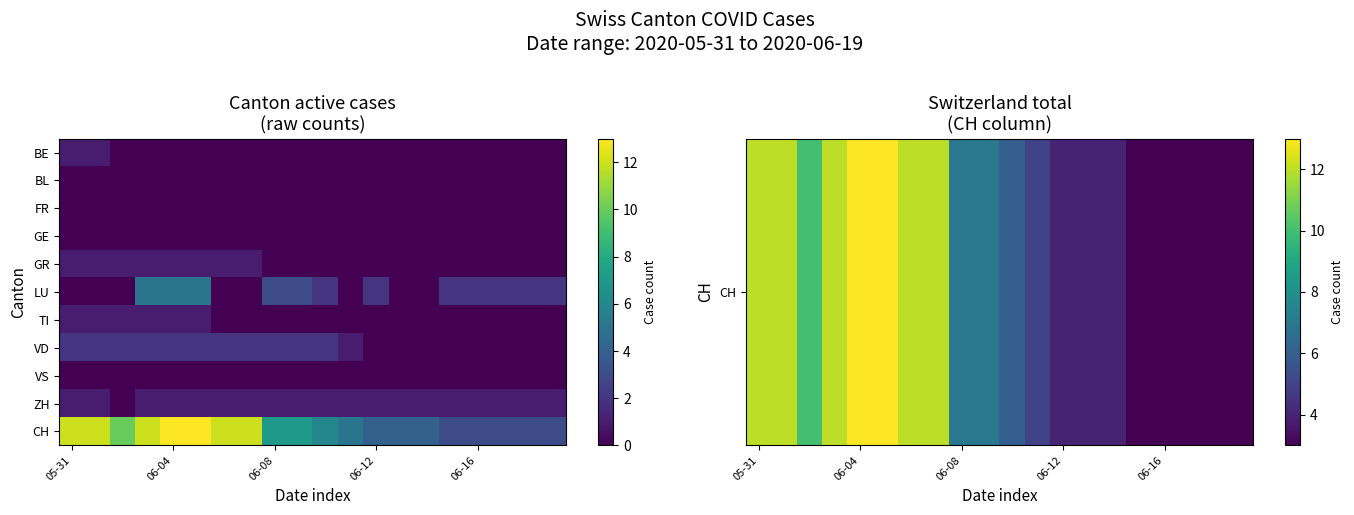

How many distinct data groups are displayed?

11